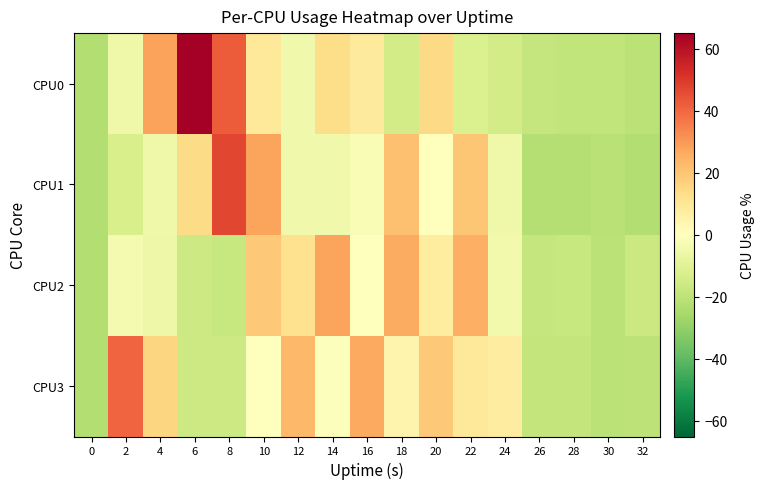

At which category is the sum across all series the highest?

10